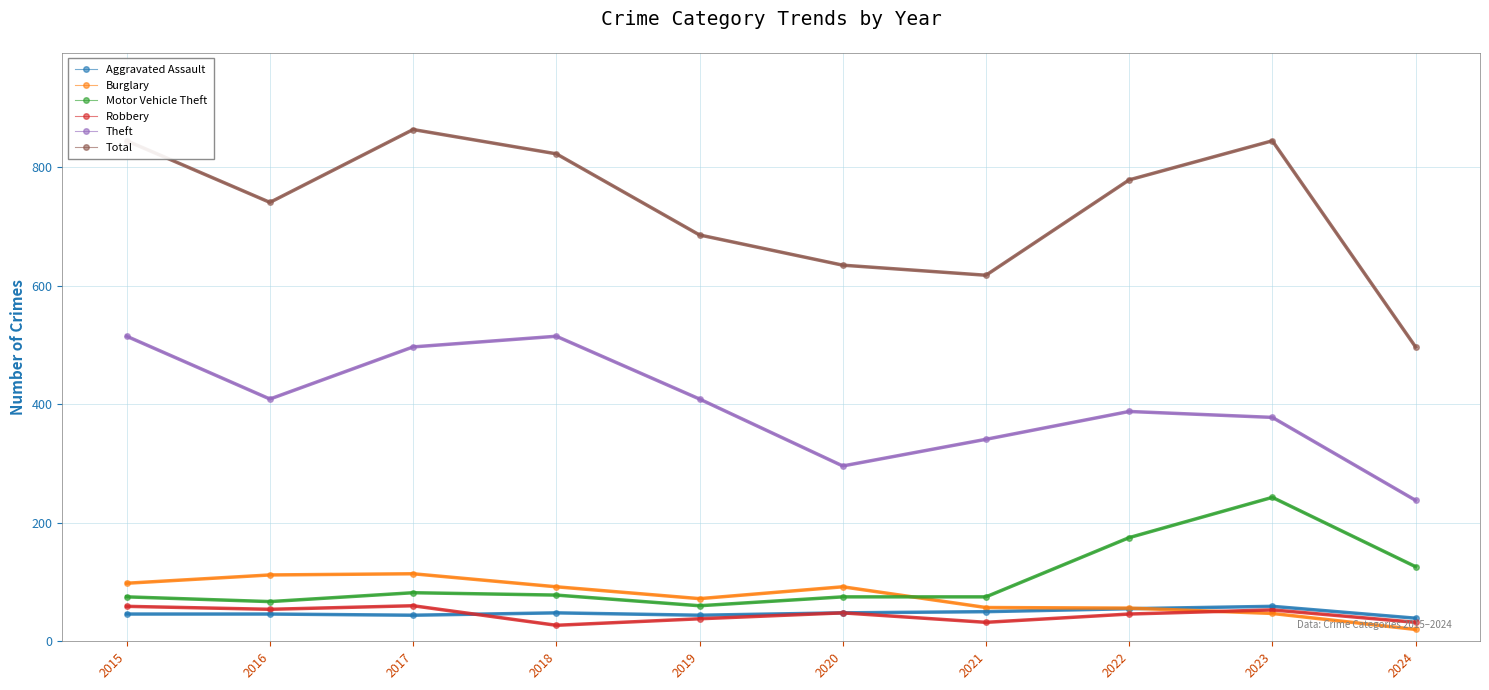

At which category does Total reach its first local valley?

2016